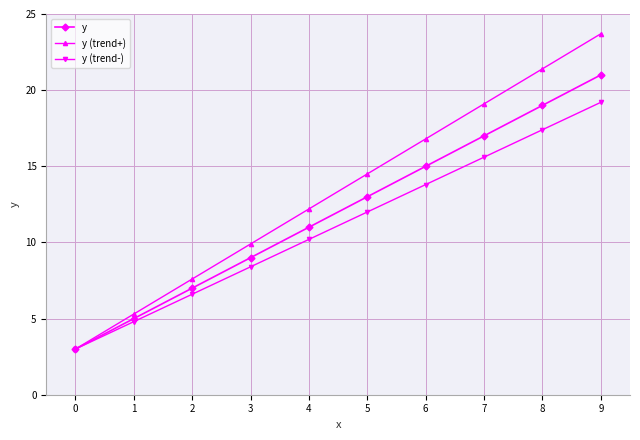

What is the value of the y (trend+) point at the 6th from the left?

14.5